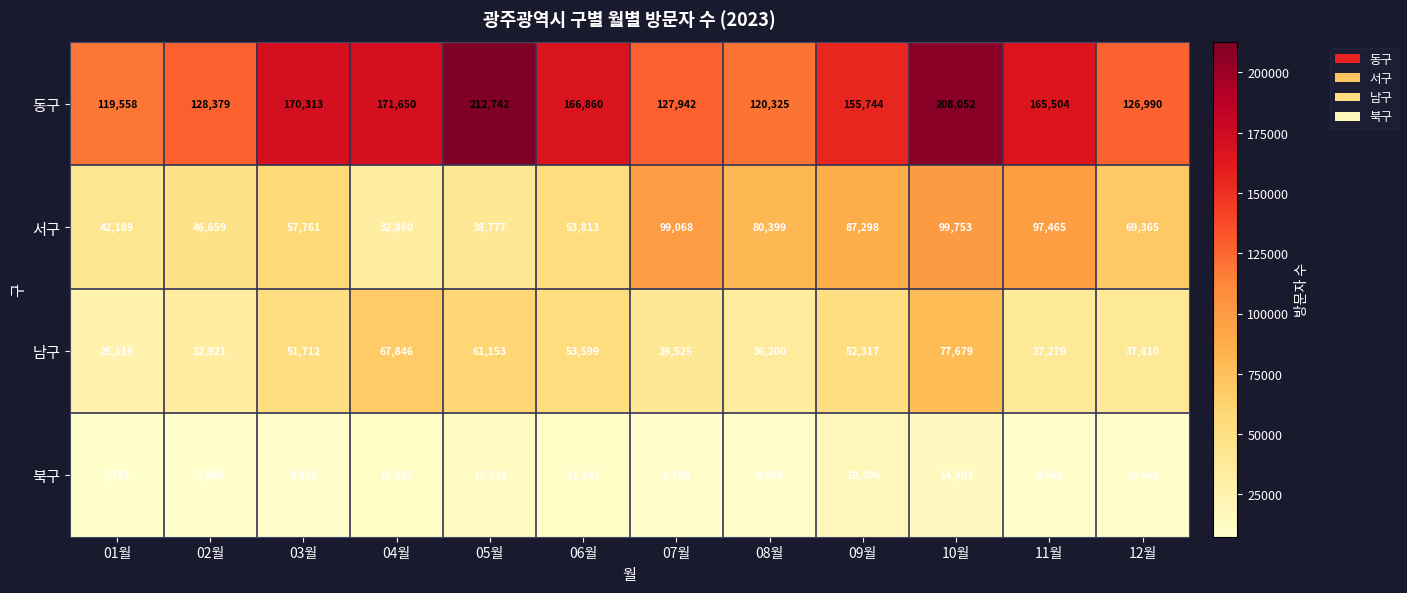

Which label corresponds to the largest value in the chart?

05월